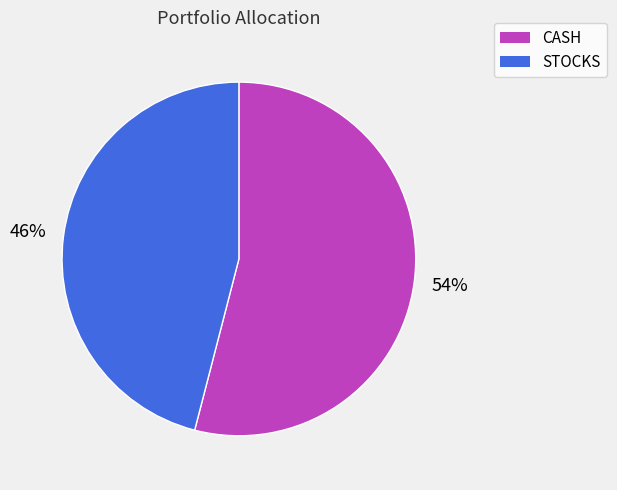

Rank the categories by value from highest to lowest.

CASH, STOCKS